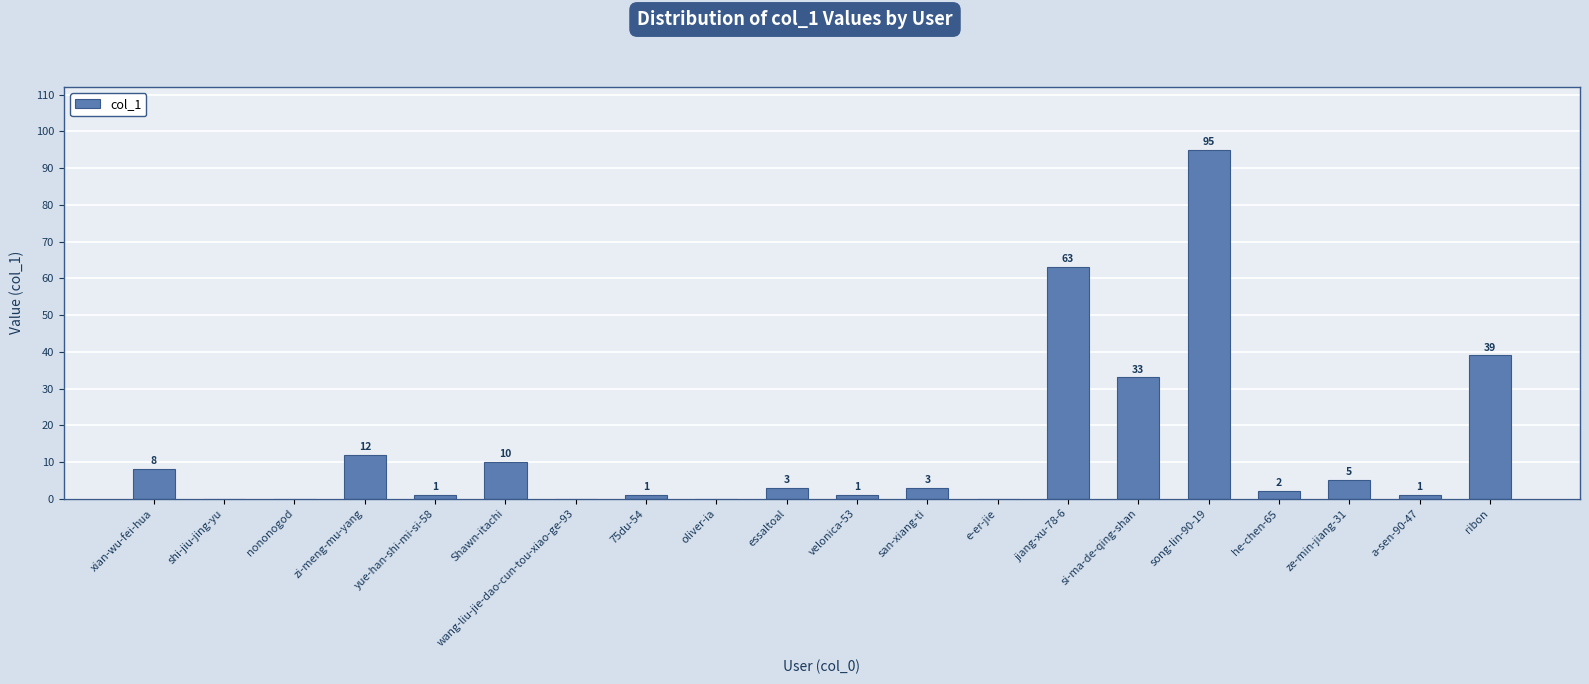

Are the bars horizontal?

No